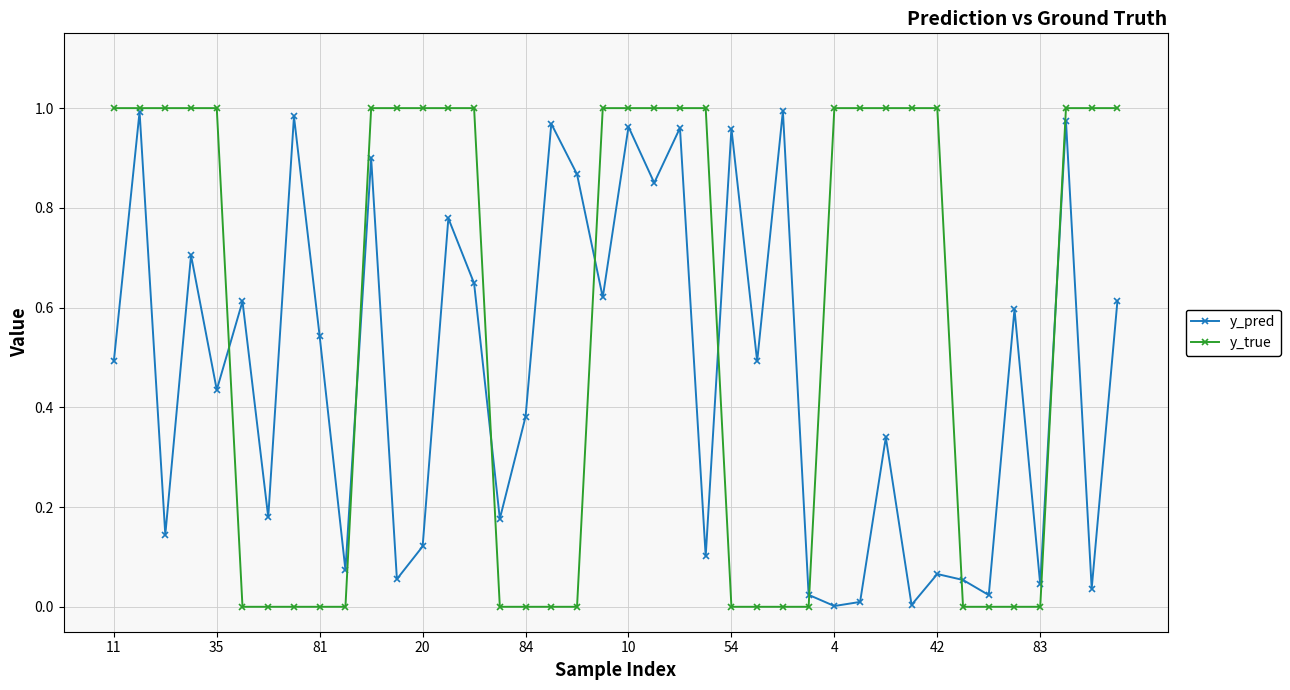

Which series has the largest range (max minus min)?

y_true